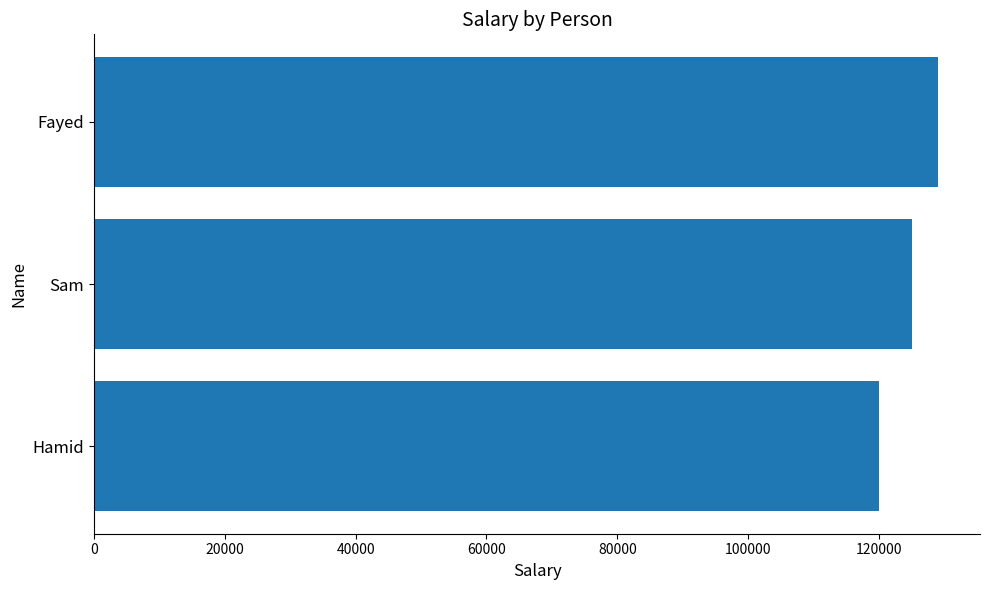

Are the bars horizontal?

Yes